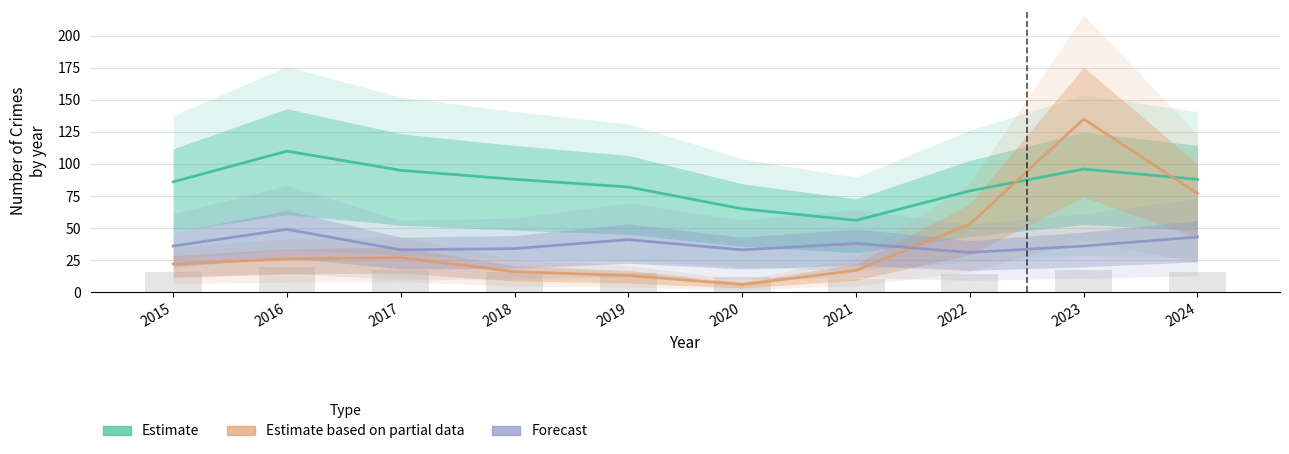

Is it true that Estimate equals 53 at 2017?

False